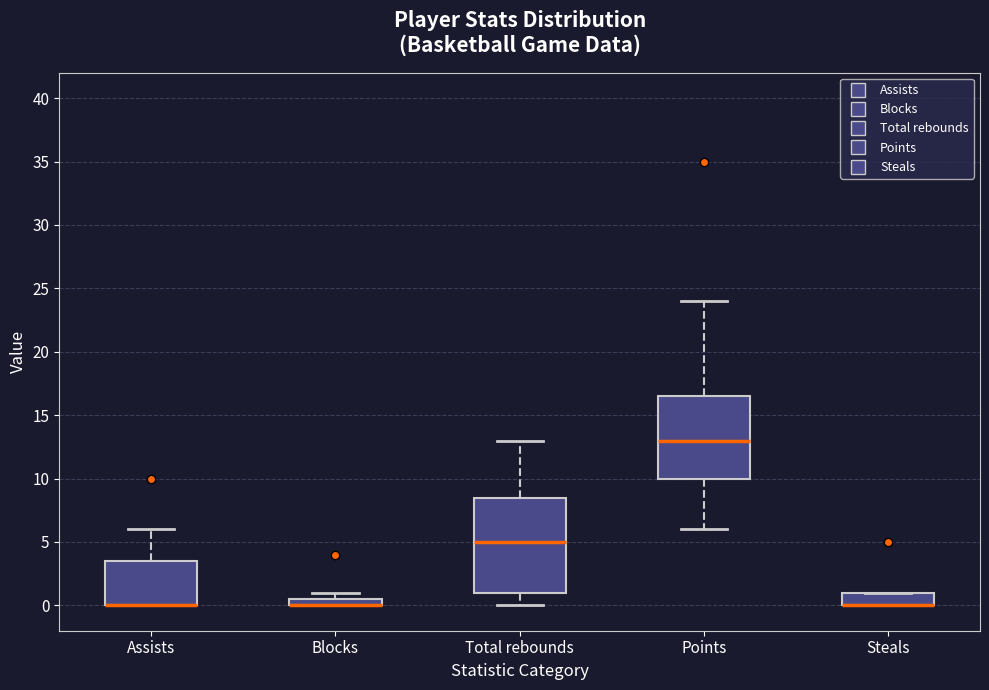

Which box is the tallest, from its lower edge to its upper edge?

Total rebounds